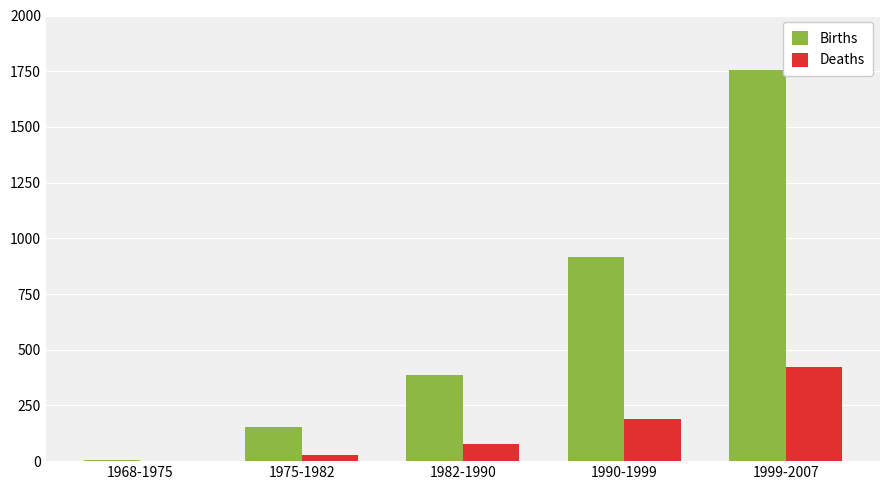

What is the greatest value displayed?

1757